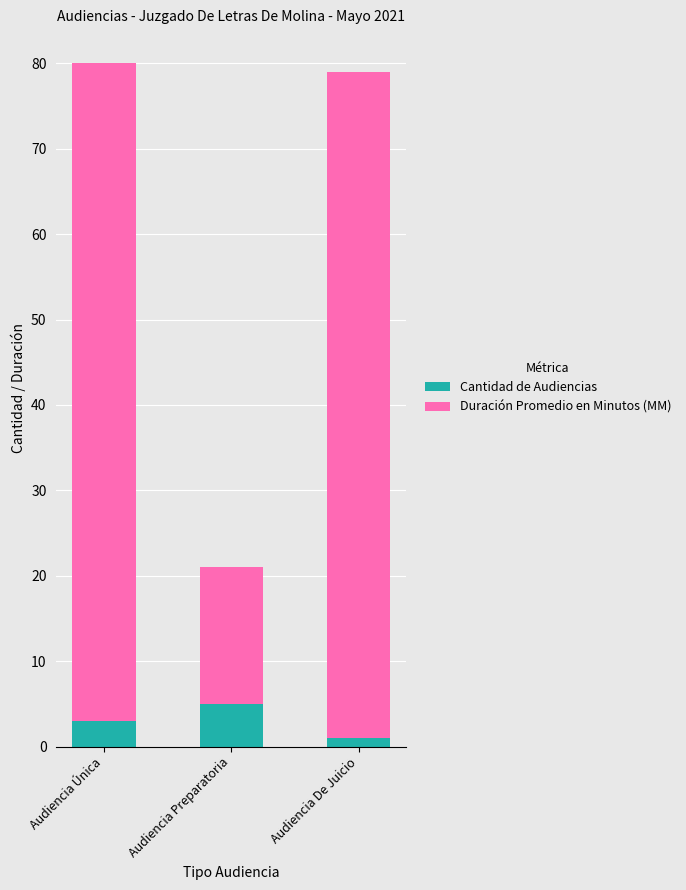

How many distinct data groups are displayed?

2